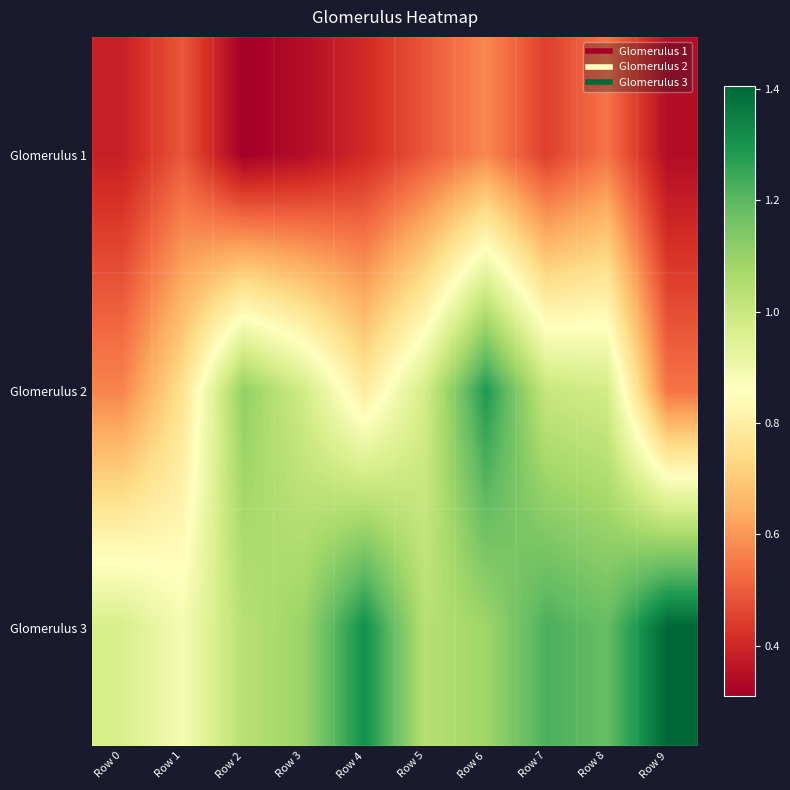

Reading right to left, list all the values displayed in this chart.

Glomerulus 1: Row 9=0.3	Row 8=0.5	Row 7=0.4	Row 6=0.6	Row 5=0.5	Row 4=0.4	Row 3=0.3	Row 2=0.3	Row 1=0.5	Row 0=0.4
Glomerulus 2: Row 9=0.5	Row 8=1.0	Row 7=1.0	Row 6=1.3	Row 5=1.0	Row 4=0.8	Row 3=1.0	Row 2=1.1	Row 1=0.8	Row 0=0.6
Glomerulus 3: Row 9=1.4	Row 8=1.2	Row 7=1.2	Row 6=1.1	Row 5=1.0	Row 4=1.3	Row 3=1.1	Row 2=1.0	Row 1=0.9	Row 0=1.0